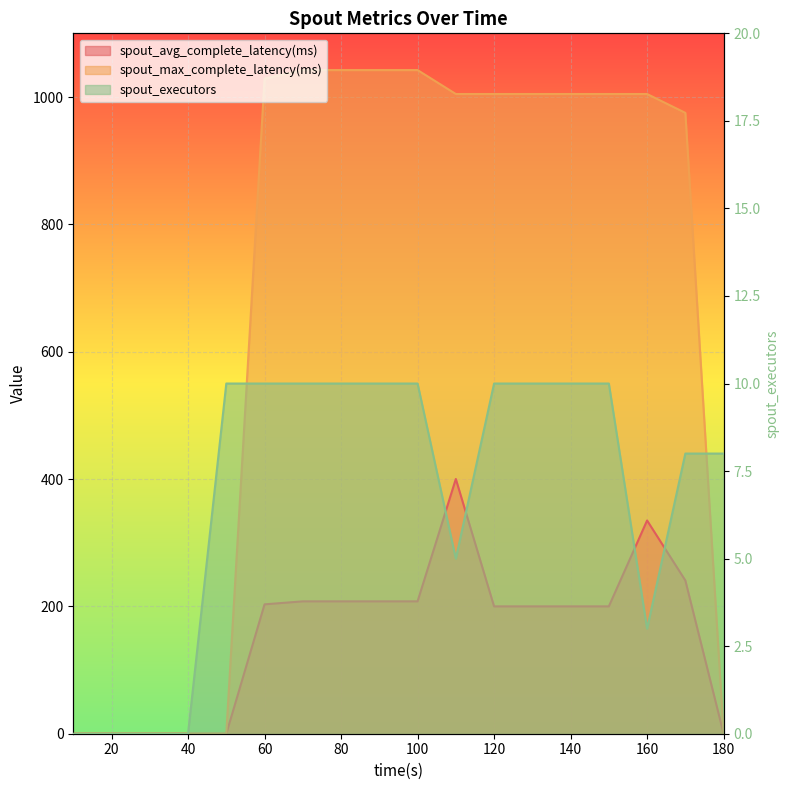

Between 10 and 180, which is larger?

10